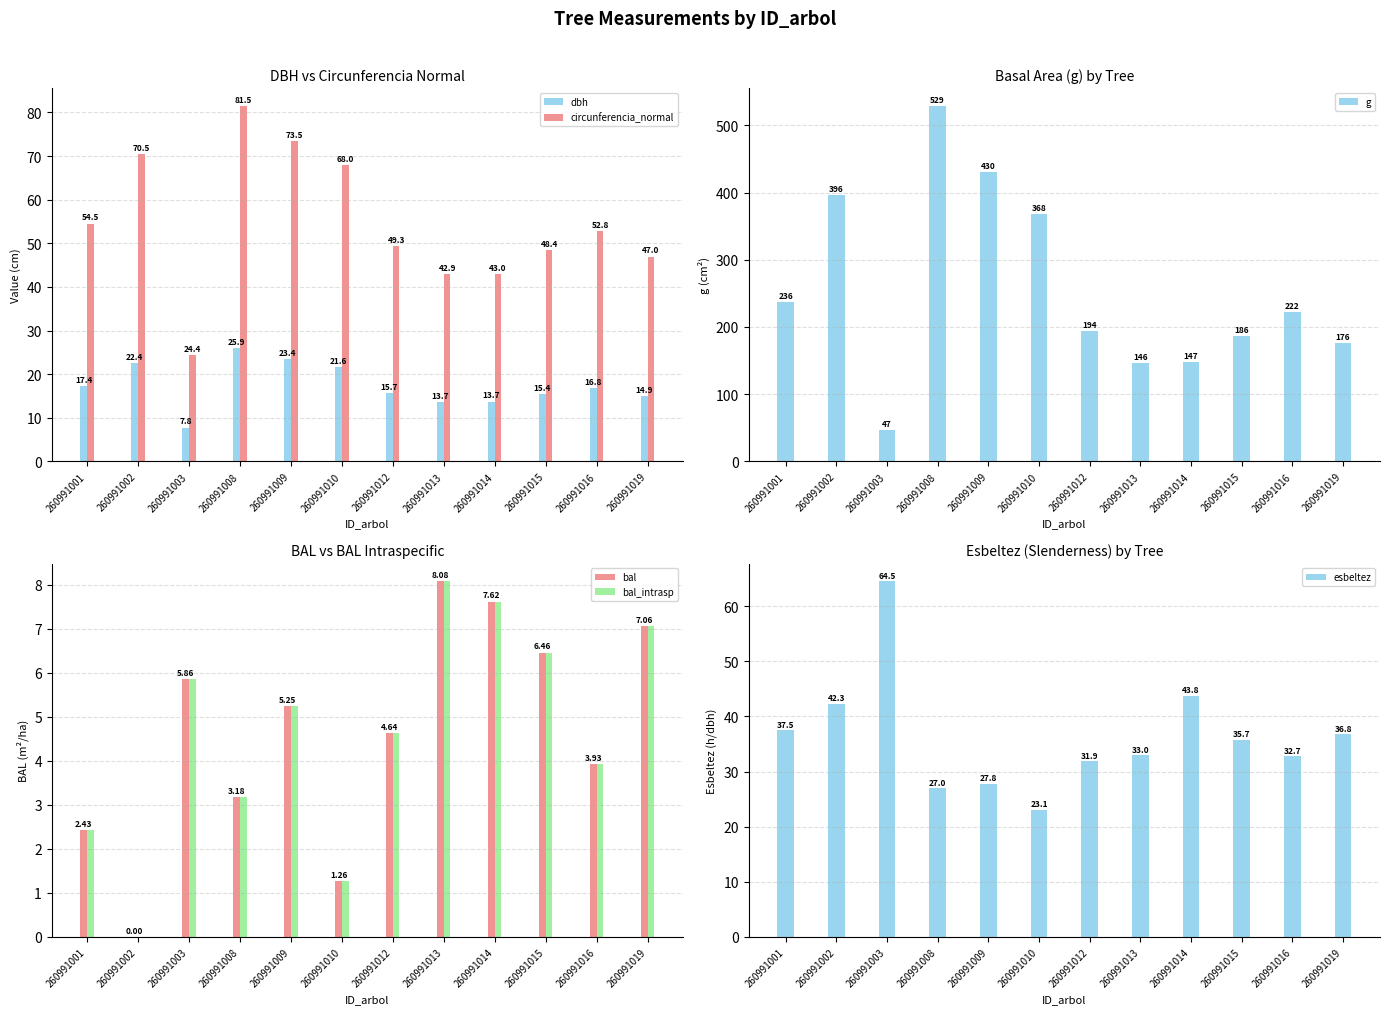

The g series shows 266.7 at 260991019. True or false?

False